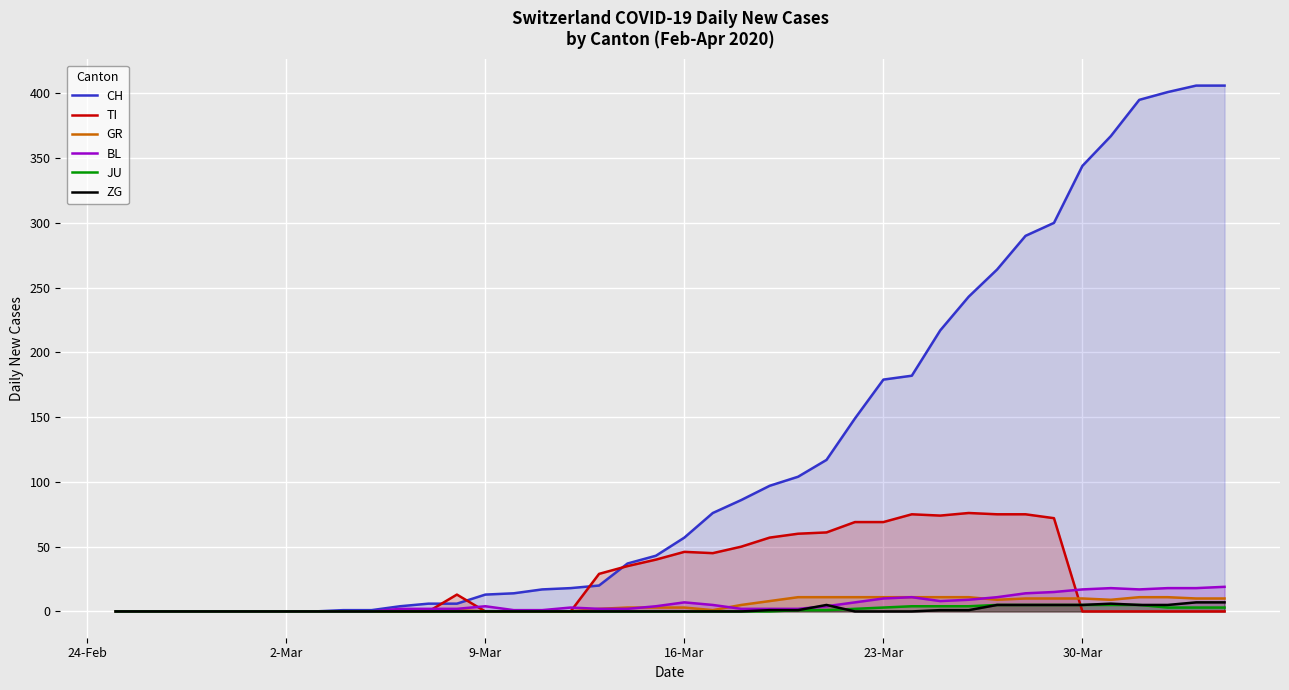

True or false: CH has a value of 99 at 16-Mar.

False